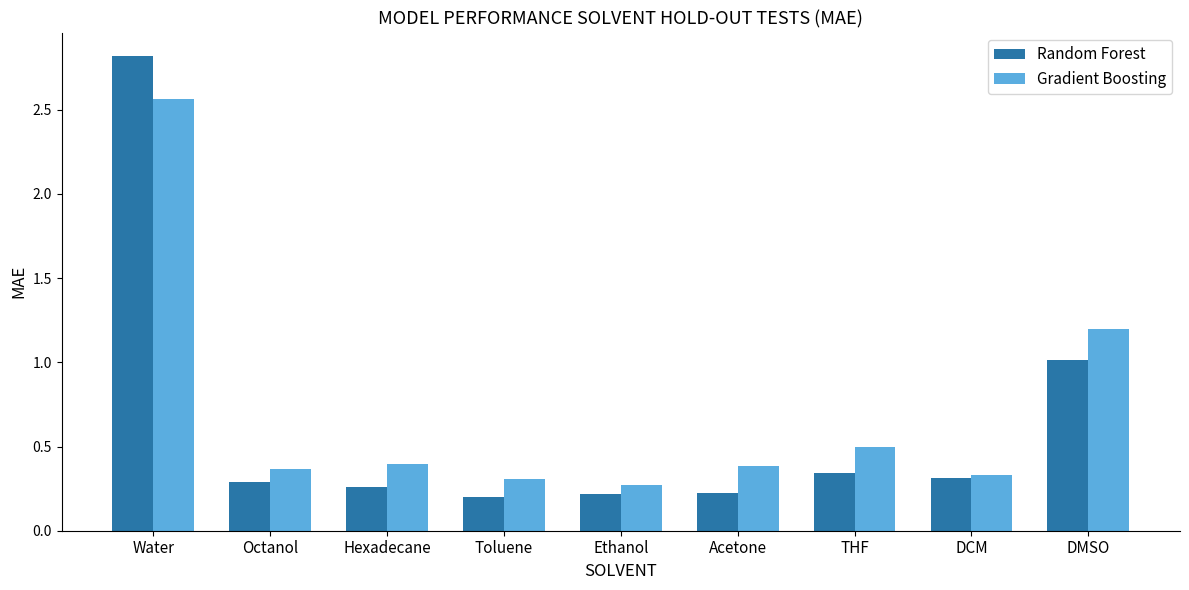

Which series has the largest total across all categories?

Gradient Boosting